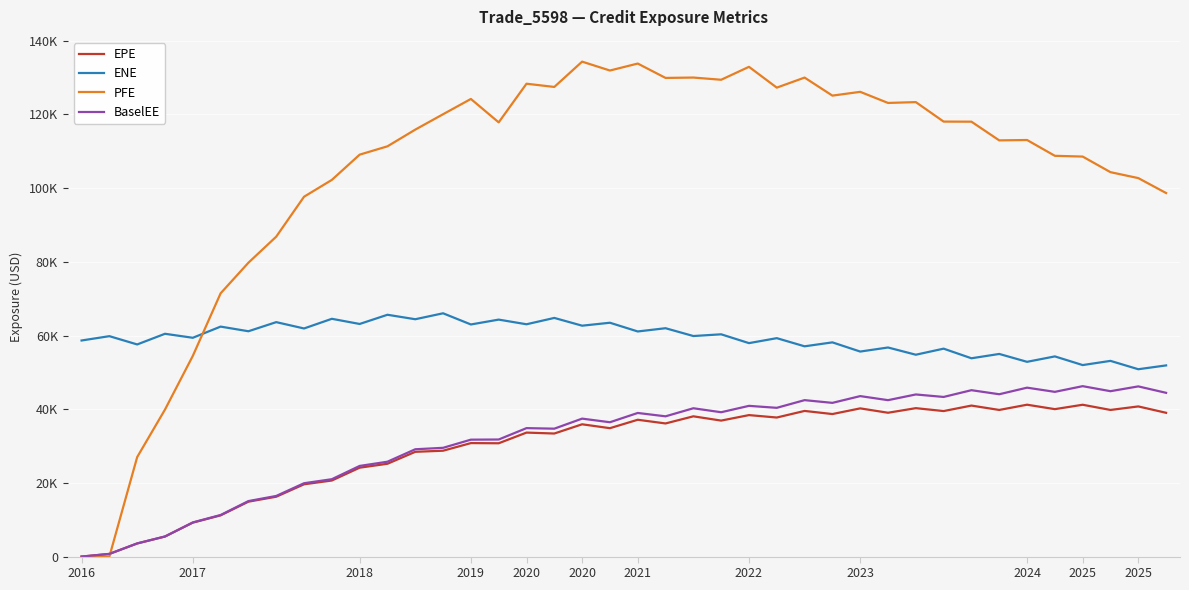

What is the label of the 27th point from the left?

26